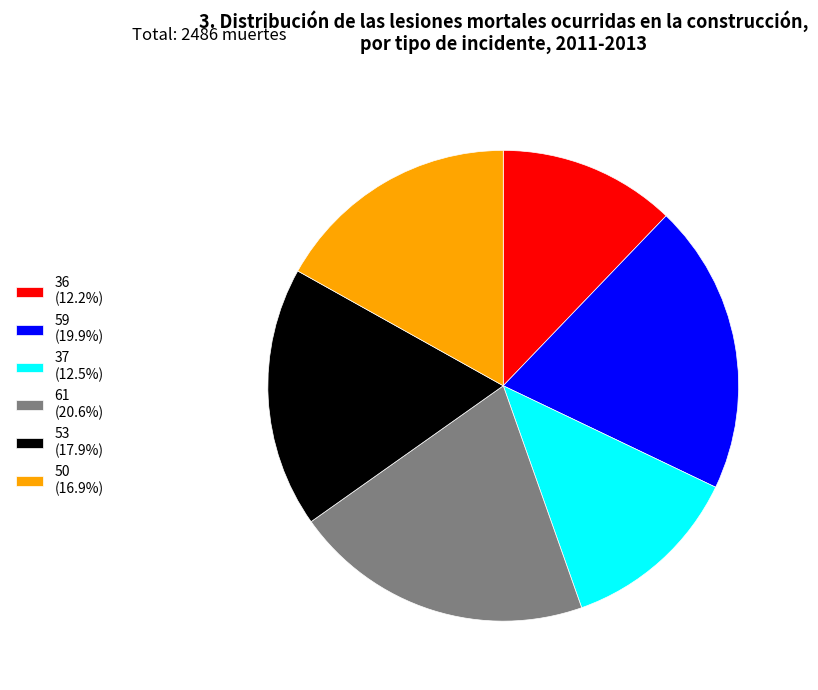

Is 50 the majority of the pie?

No